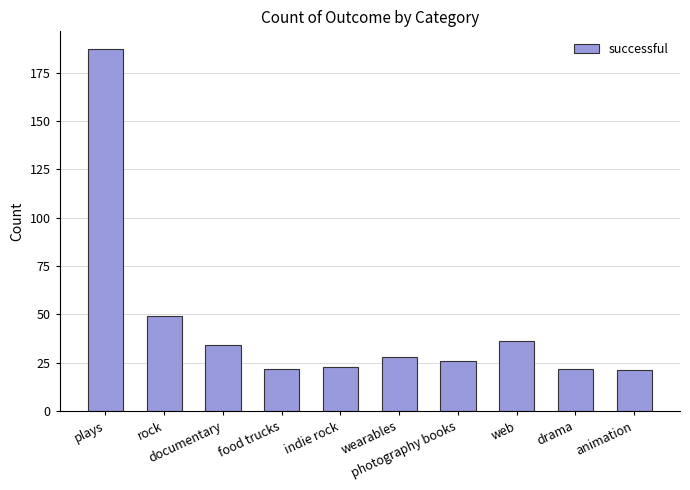

Are the bars horizontal?

No